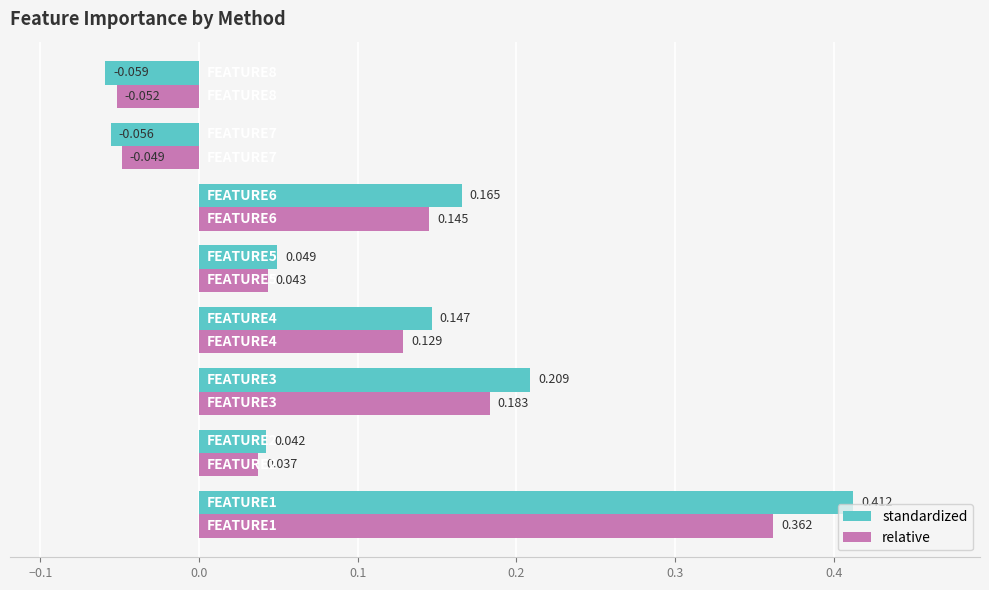

Which series has the largest total across all categories?

standardized